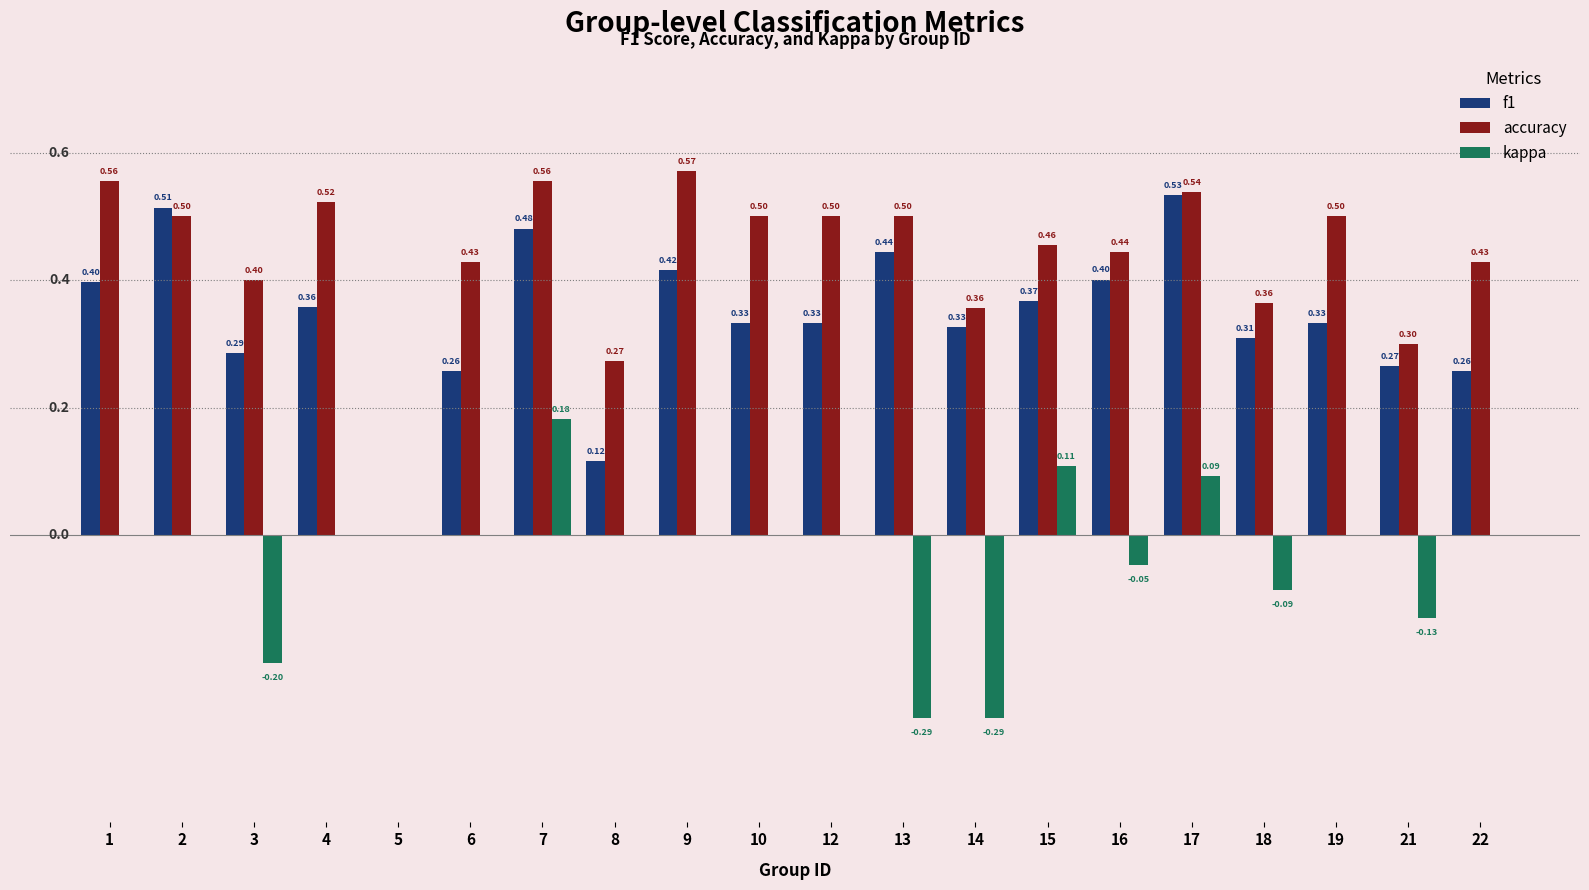

Is the value of accuracy at 18 greater than the value of kappa at 8?

Yes